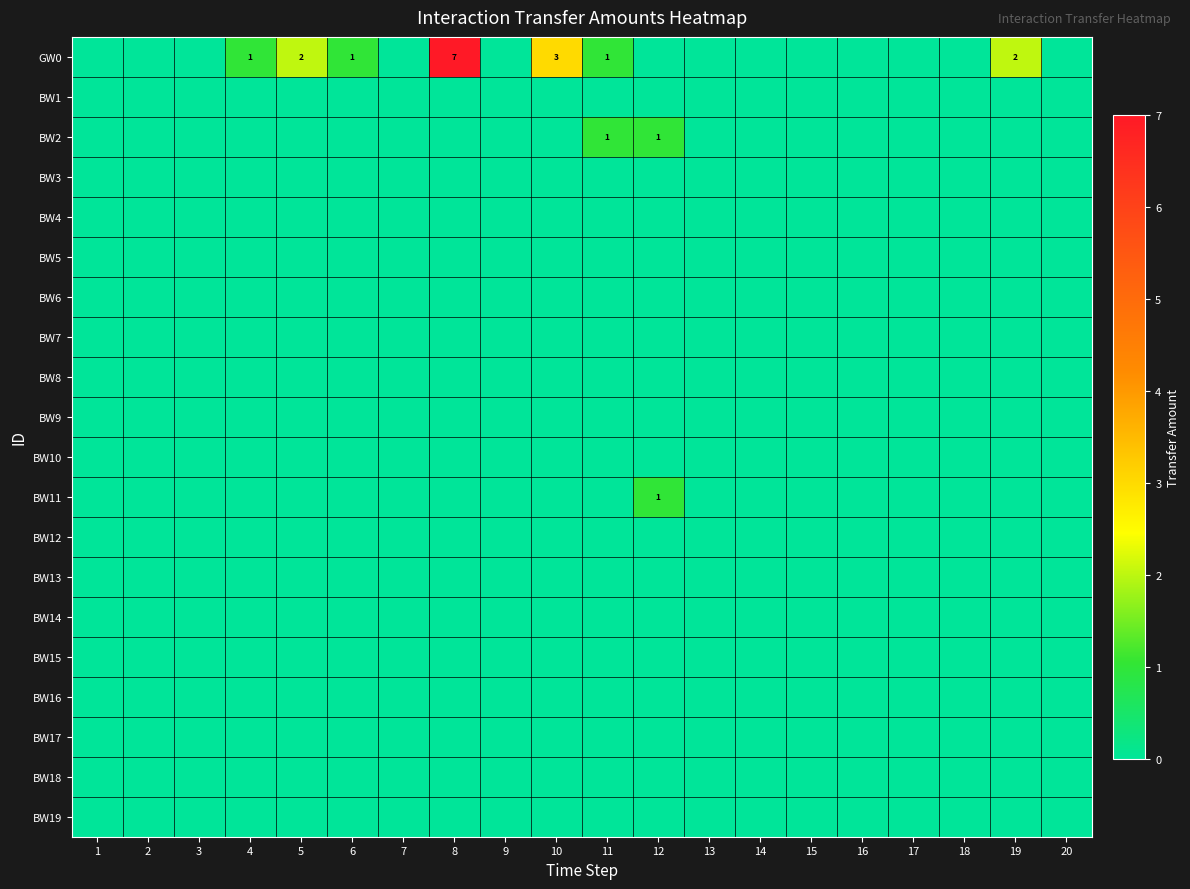

Which has a higher value, 17 or 3?

17